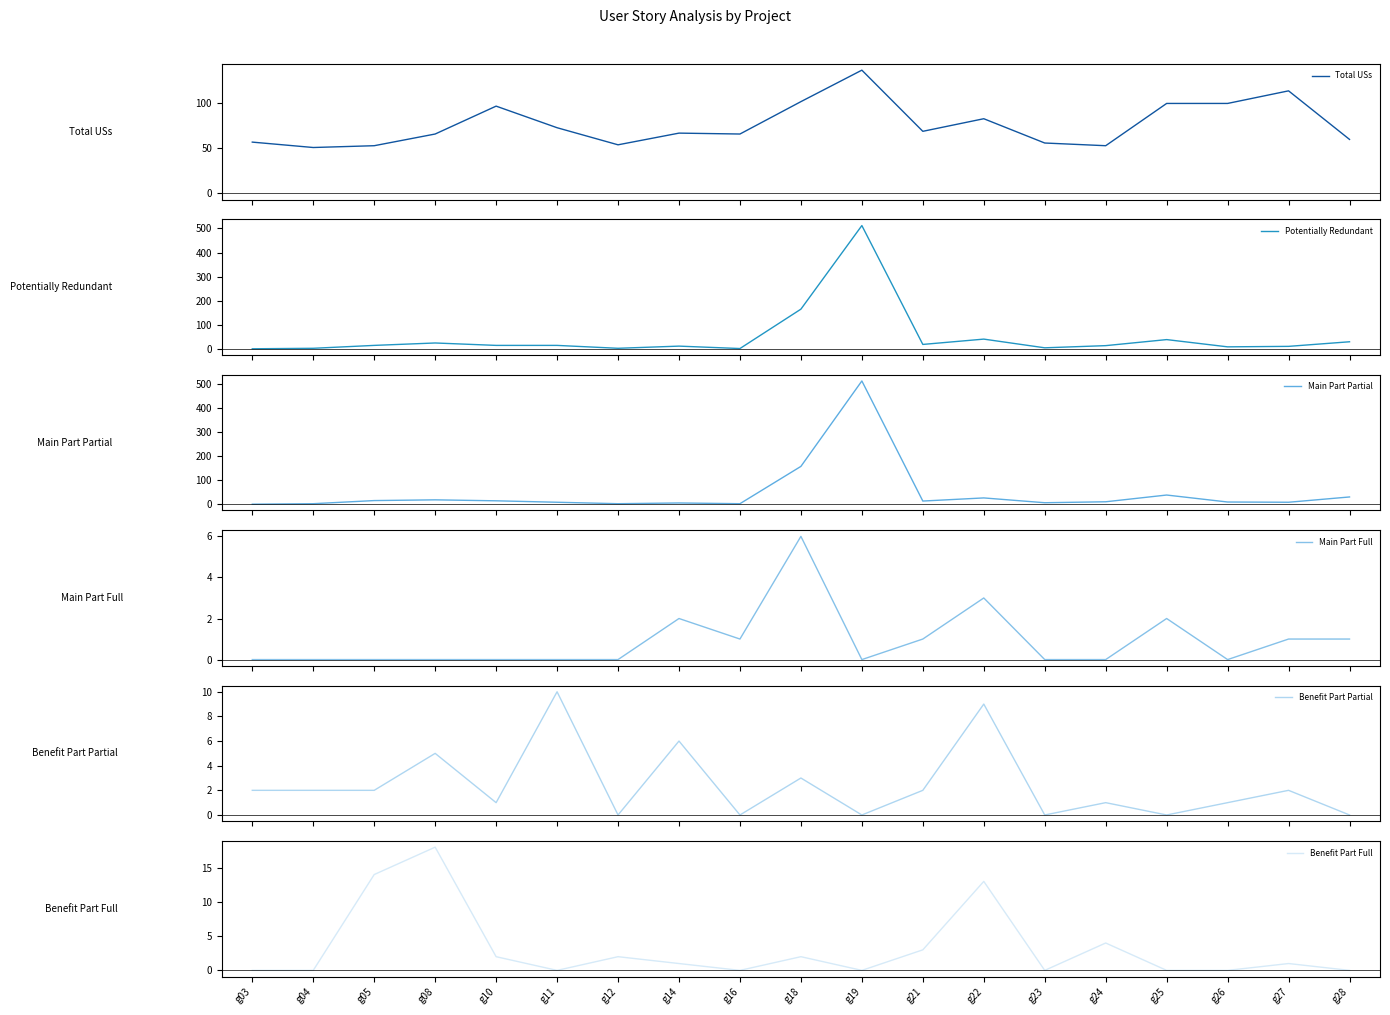

Where is the first local minimum for Total USs?

g04